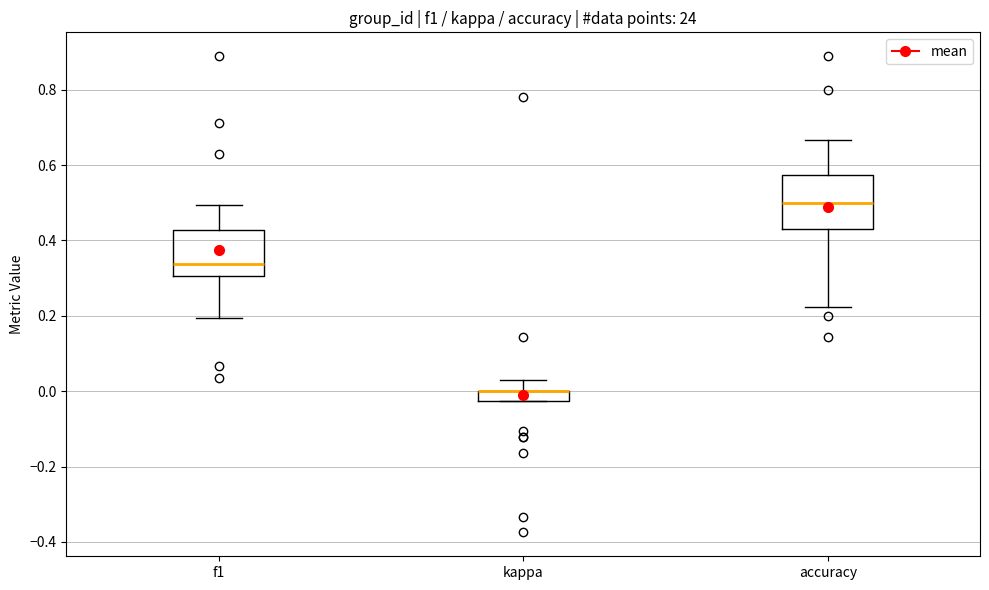

Where does the upper whisker of the box for f1 end on the y-axis? The values are not printed on the chart, so give them approximately, as read against the axis.

0.50